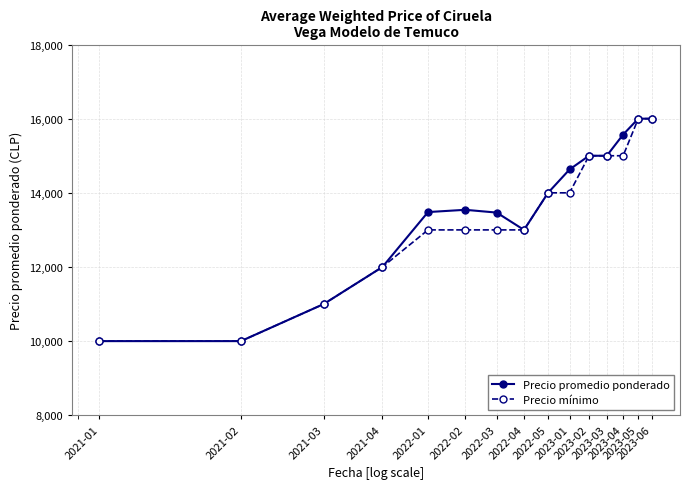

What is the maximum value for Precio mínimo?

16000